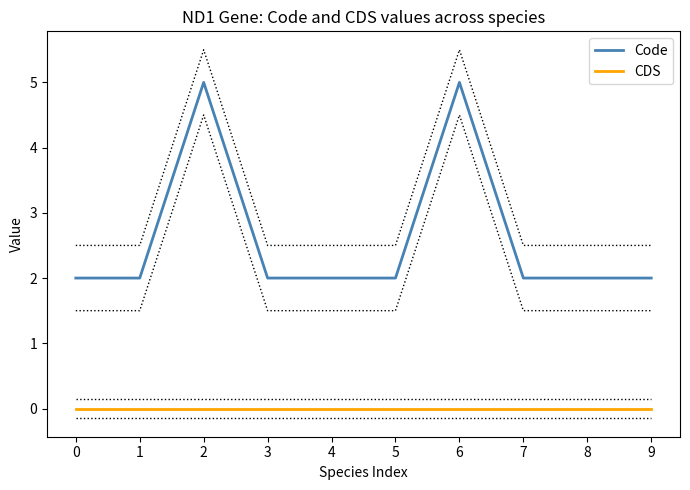

Reading left to right, list all the values displayed in this chart.

Code: 2	2	5	2	2	2	5	2	2	2
CDS: 0	0	0	0	0	0	0	0	0	0